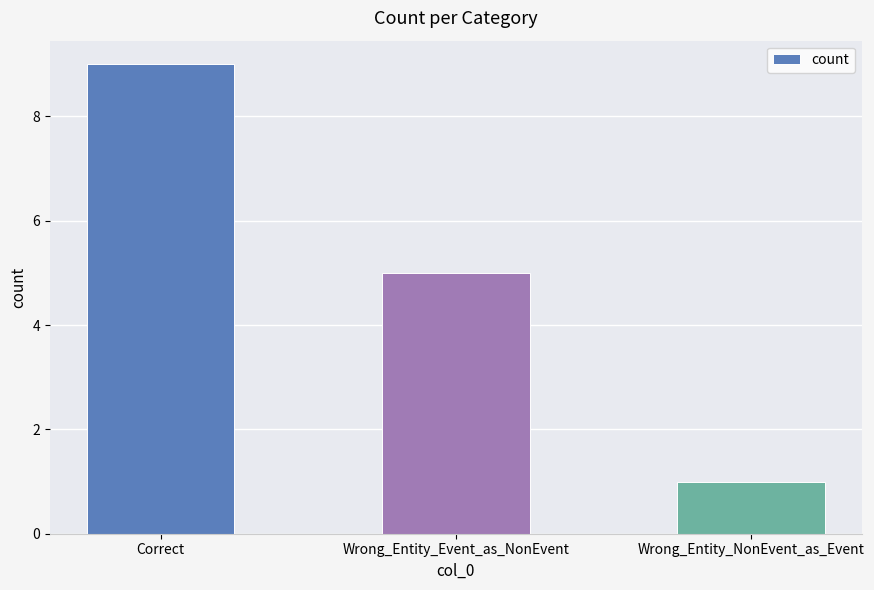

What is the smallest value displayed?

1